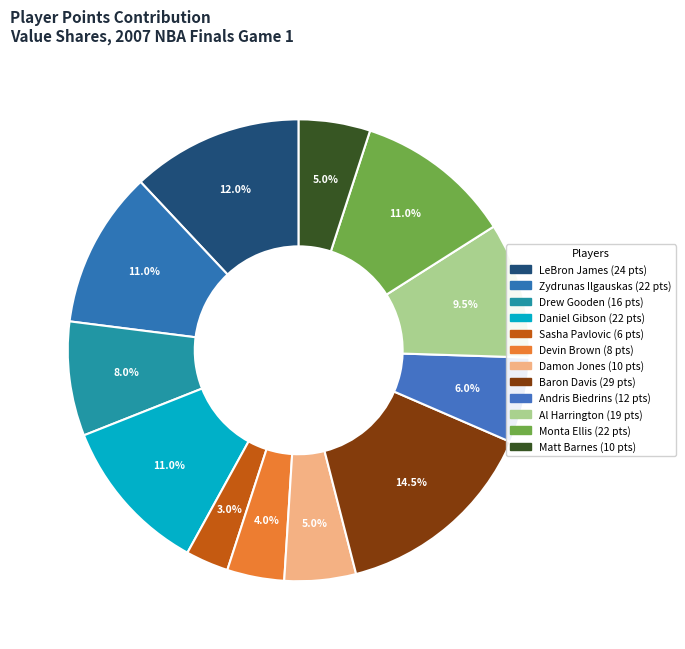

Is the sum of Drew Gooden and LeBron James greater than half?

No